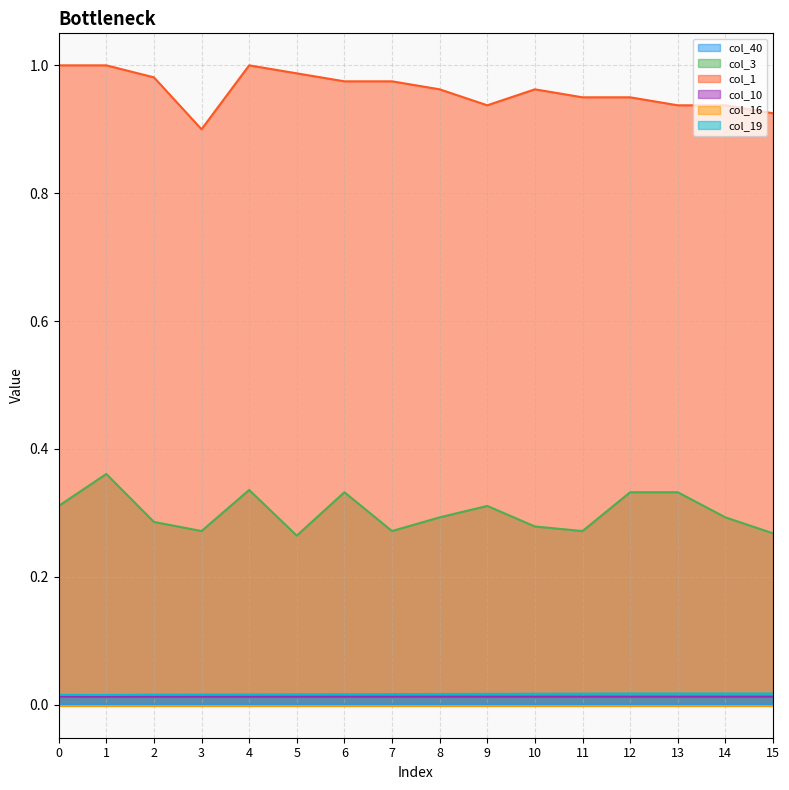

True or false: col_3 and col_10 intersect in this chart.

False